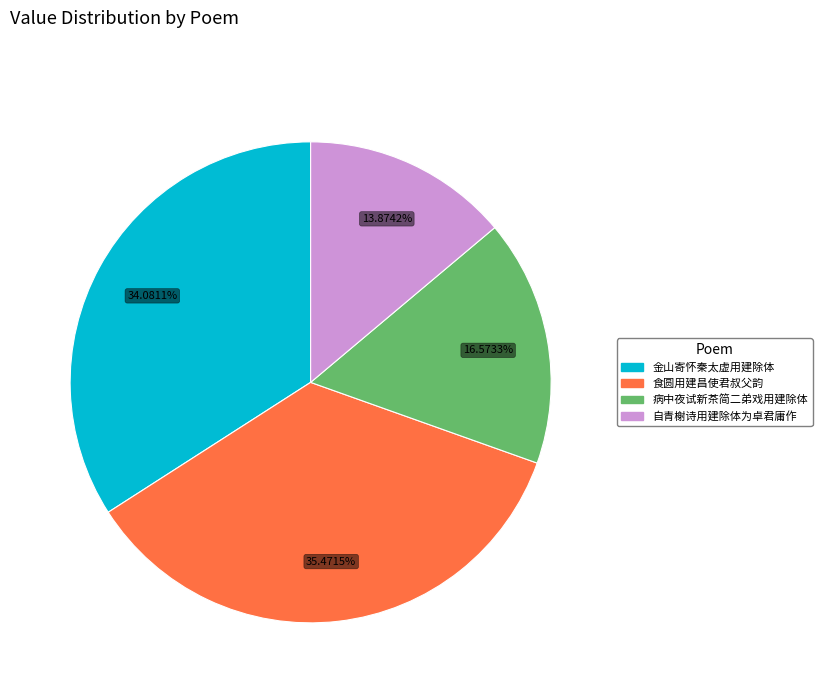

Count the number of slices in the pie.

4